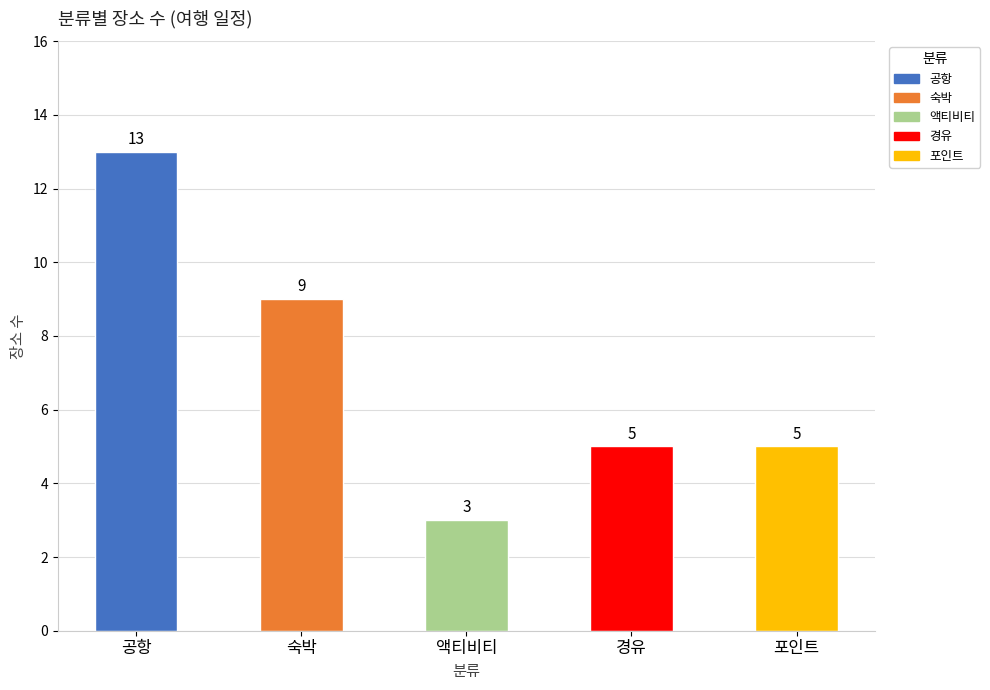

What is the maximum value shown in the chart?

13